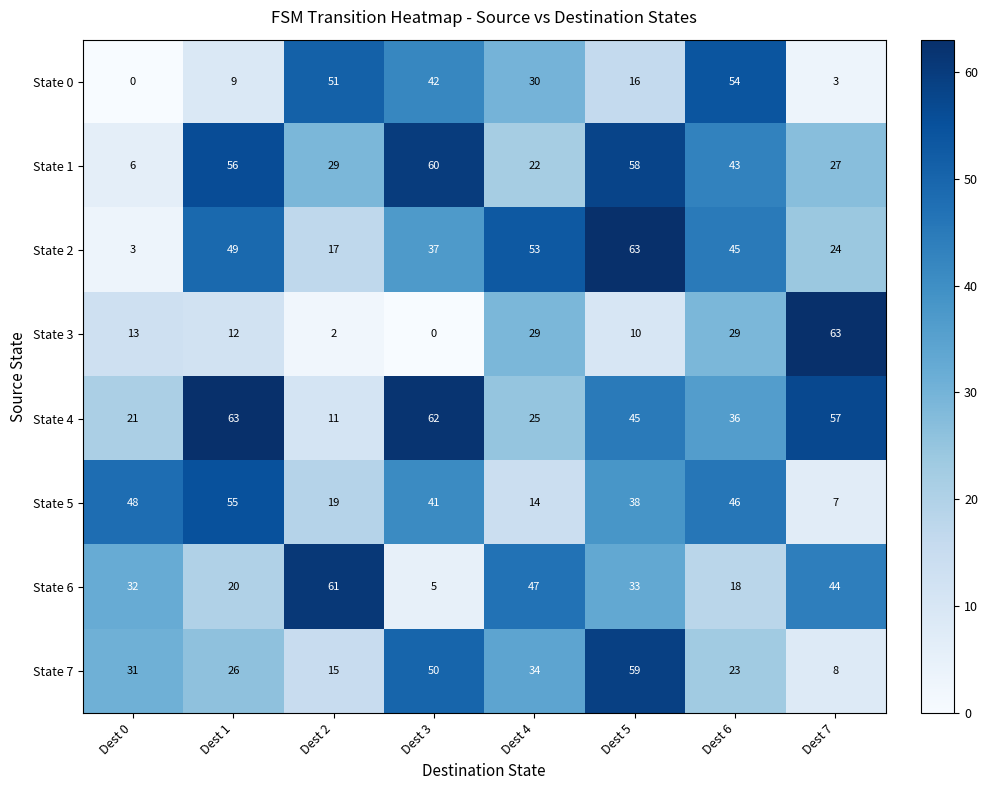

List the labels in order of State 5 value, largest first.

Dest 1, Dest 0, Dest 6, Dest 3, Dest 5, Dest 2, Dest 4, Dest 7